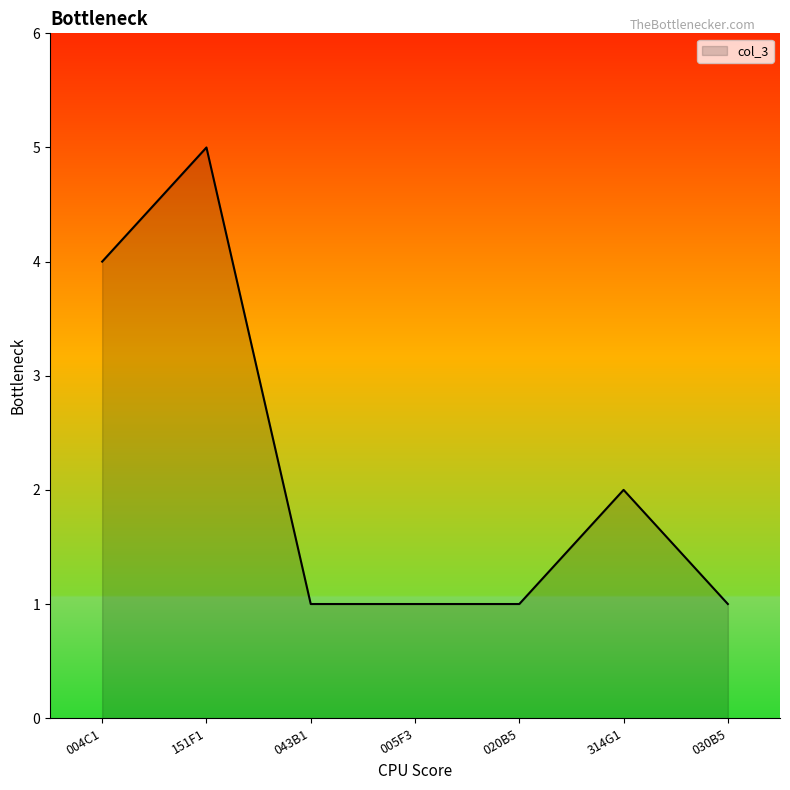

How many values are between 1 and 4?

6